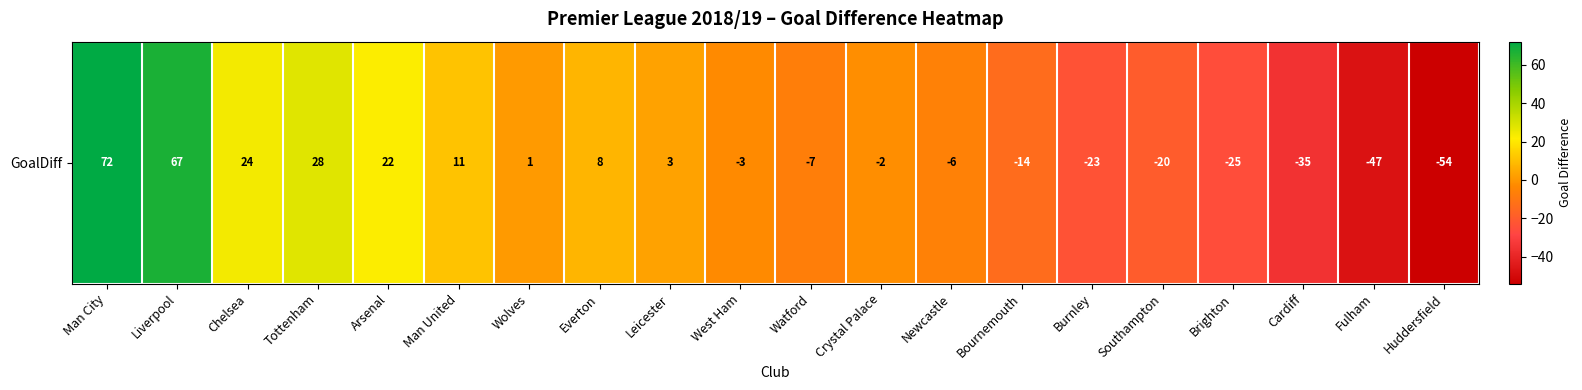

True or false: the data shows 101 at Man City.

False